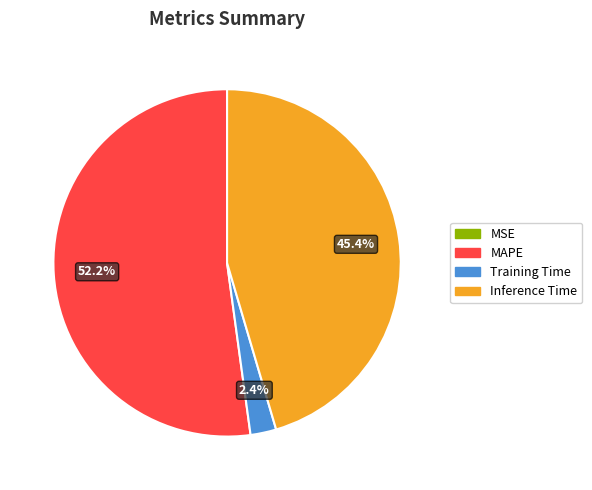

To the nearest percent, what portion does MAPE represent?

52%